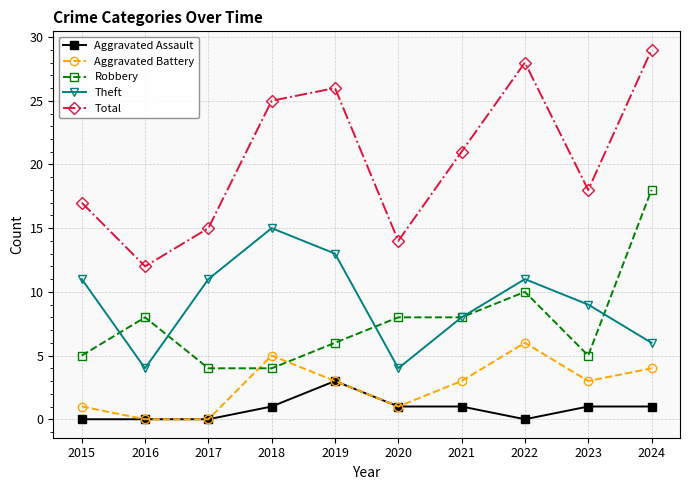

What is the spread (max minus min) of values at 2018?

24